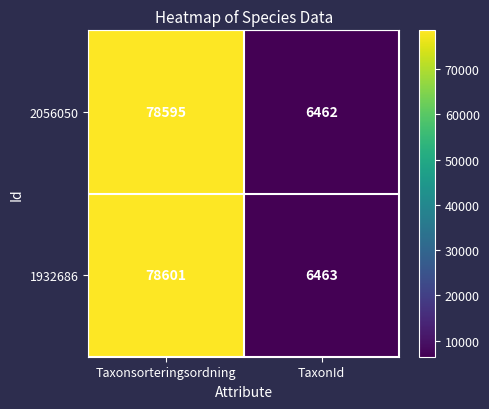

Which series has the largest range (max minus min)?

1932686